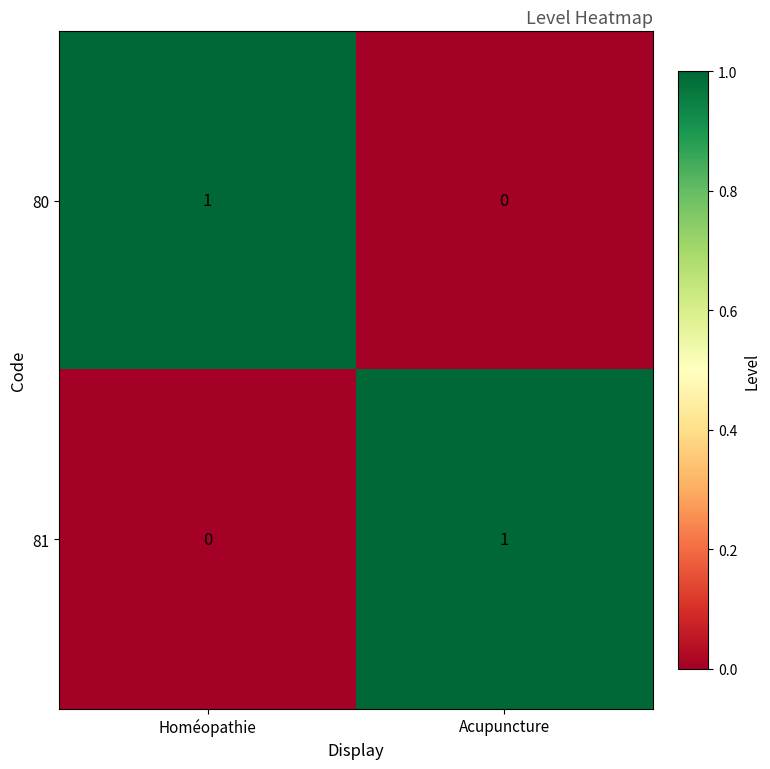

Where is 80 nearest to the value 0?

Acupuncture